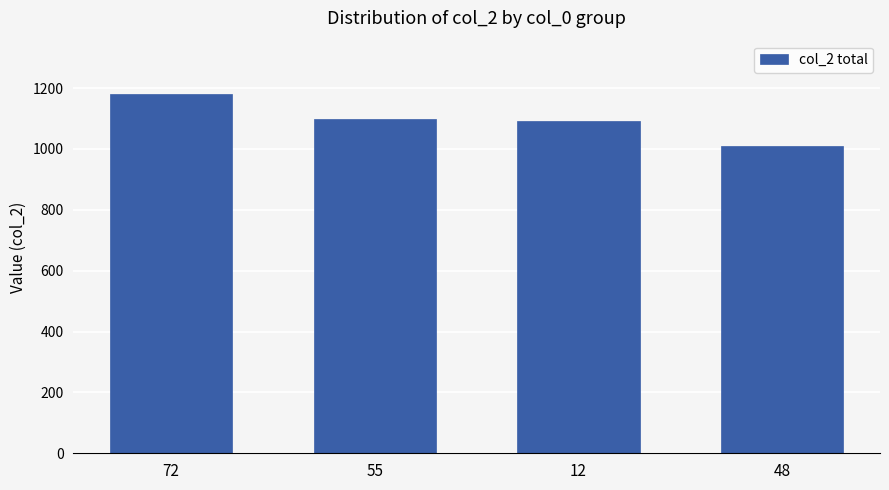

What is the ratio of the value at 48 to the value at 55?

0.9